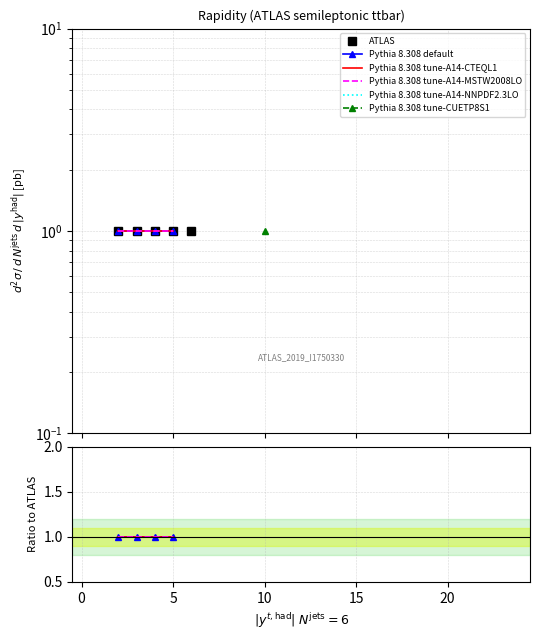

True or false: Pythia 8.308 tune-CUETP8S1 and Pythia 8.308 default intersect in this chart.

False